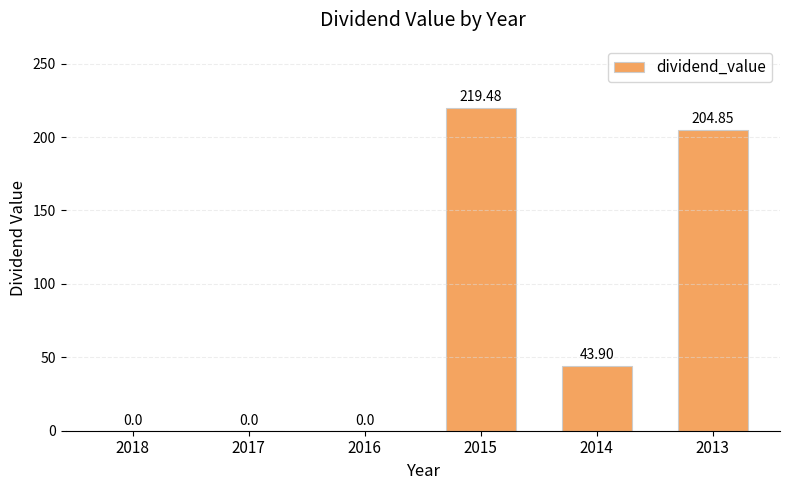

Approximately how many times larger is the value at 2015 compared to 2013?

1.1